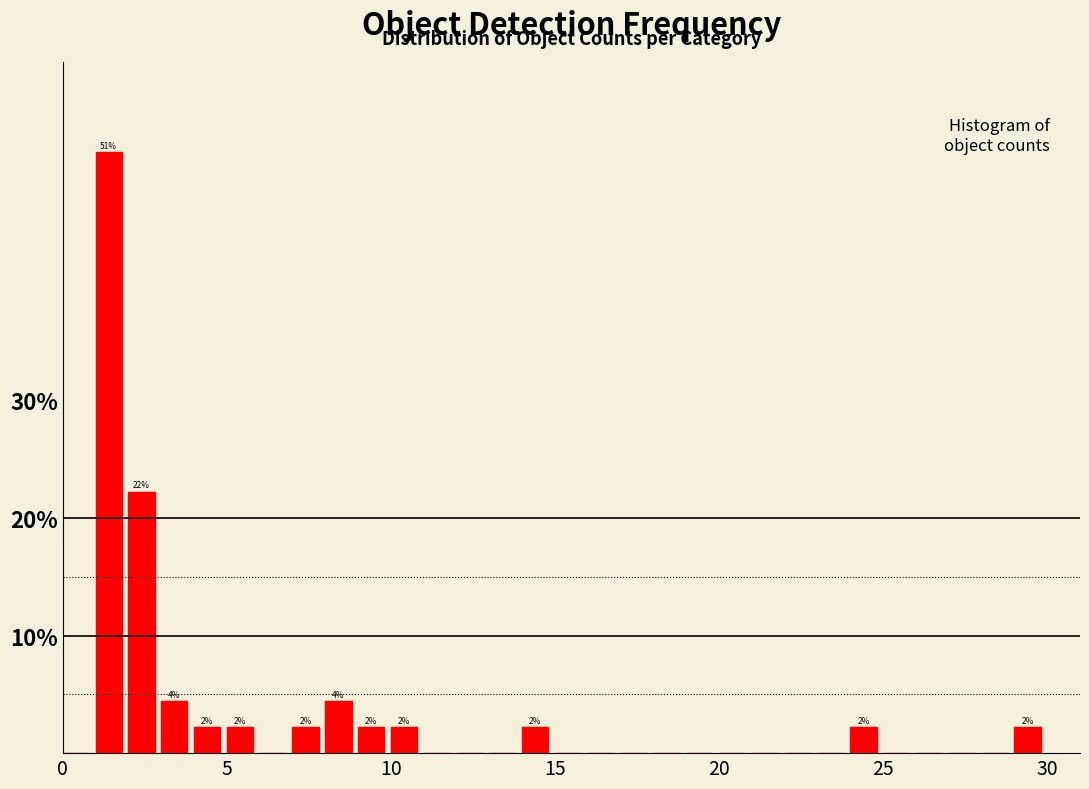

Read against the x-axis, roughly where is the centre of the tallest bar?

1.5